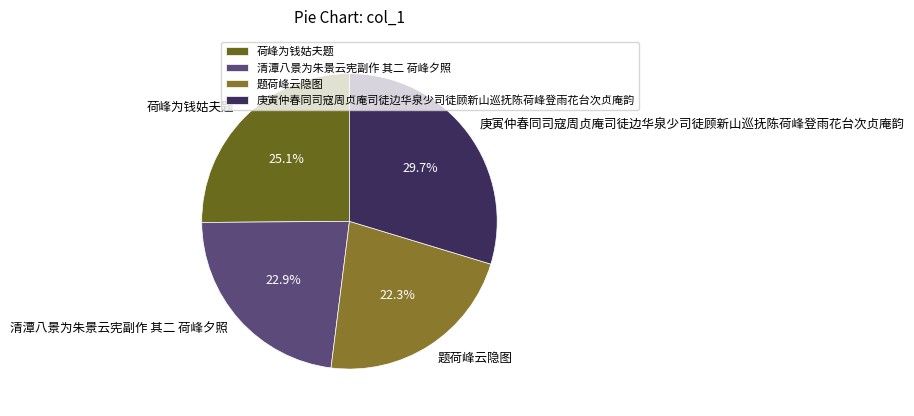

To the nearest percent, what is the difference between the largest and smallest slice percentages?

7%